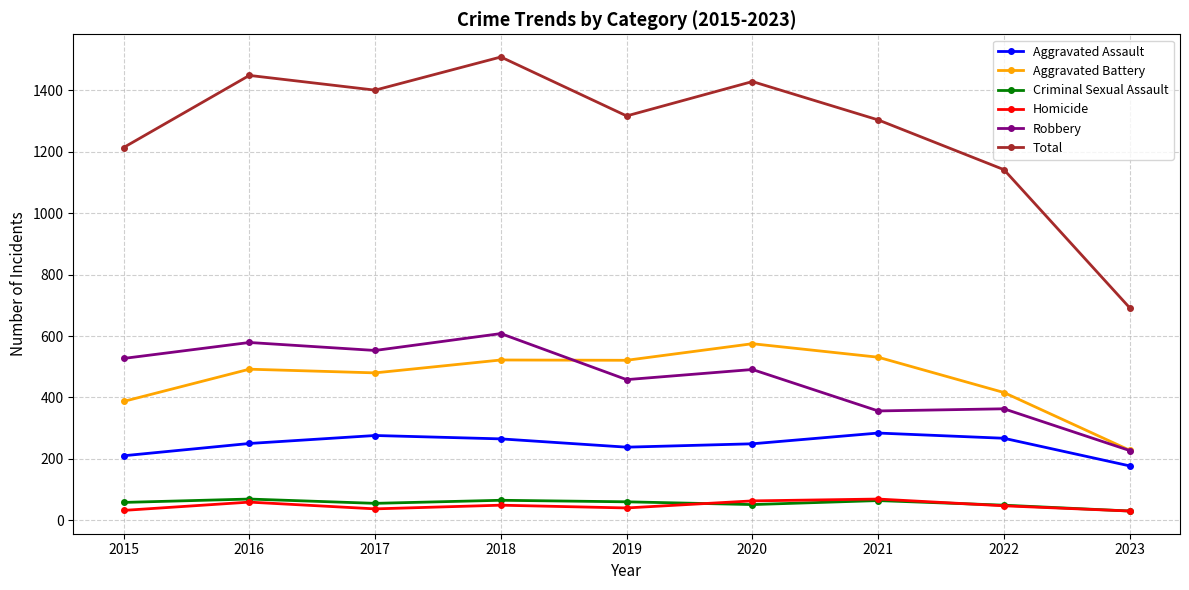

Read the Criminal Sexual Assault value at 2017.

55